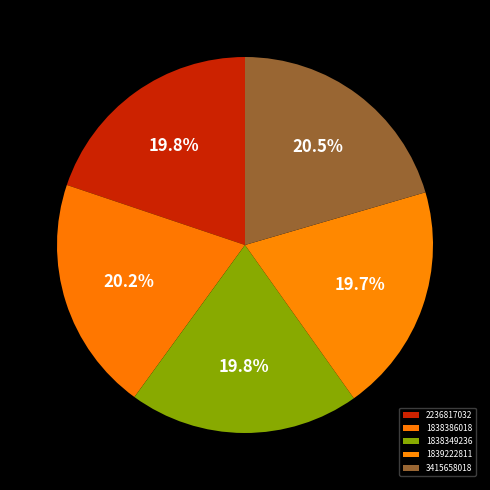

True or false: 1838349236 accounts for 31% of the total.

False